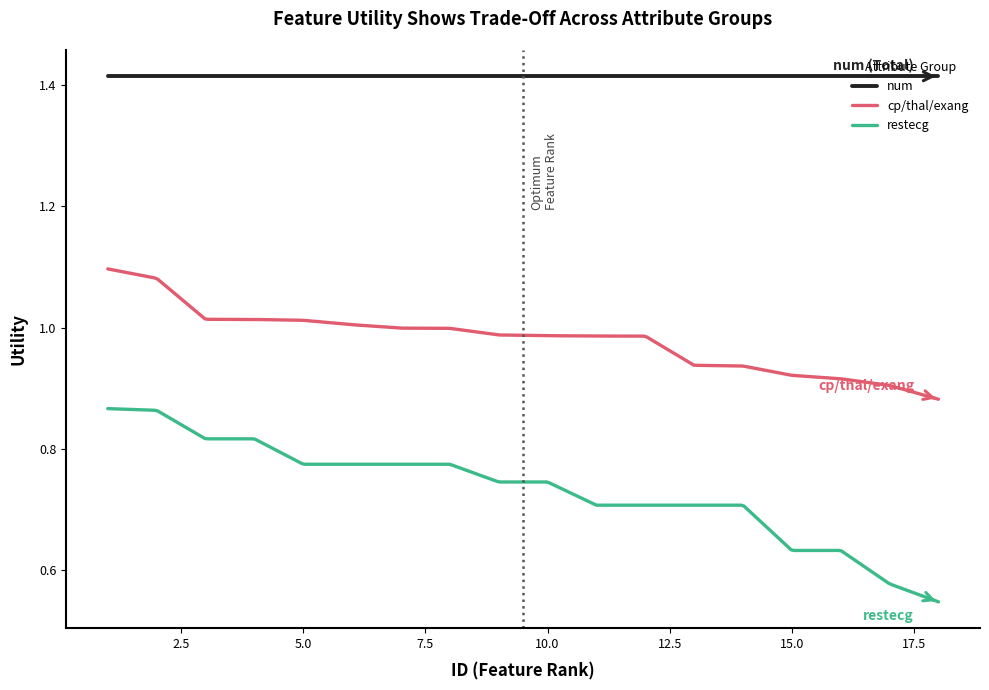

Which series has the largest range (max minus min)?

restecg